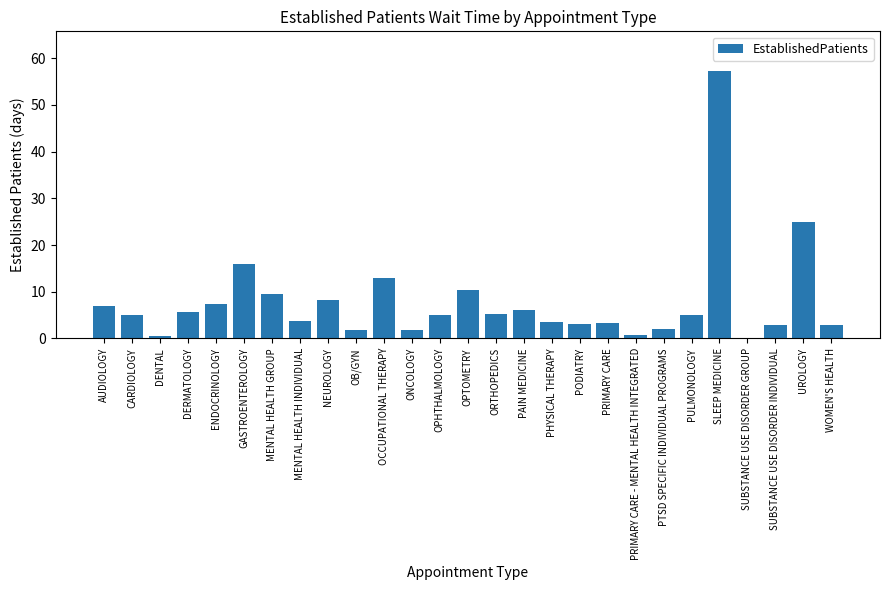

The chart shows a value of 2.4 at CARDIOLOGY. True or false?

False